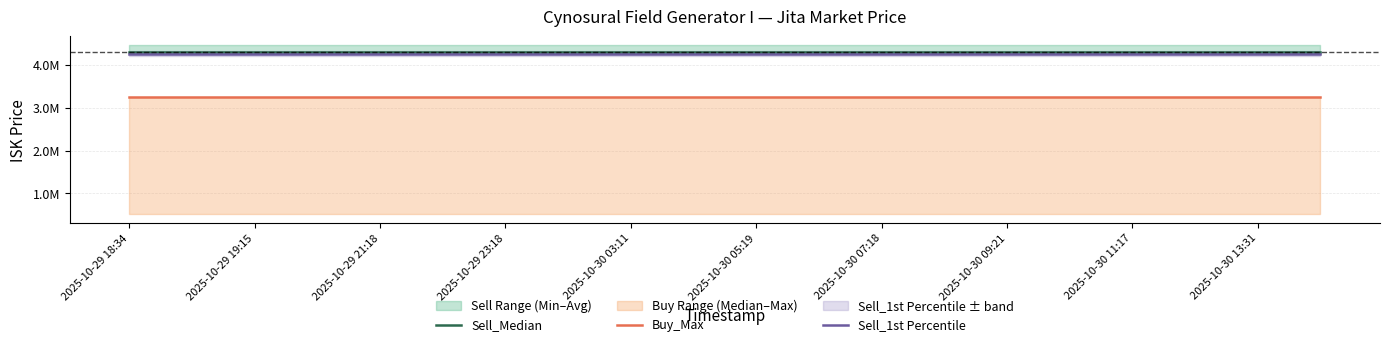

Is it true that Sell_1st Percentile equals 4264000 at 17?

True